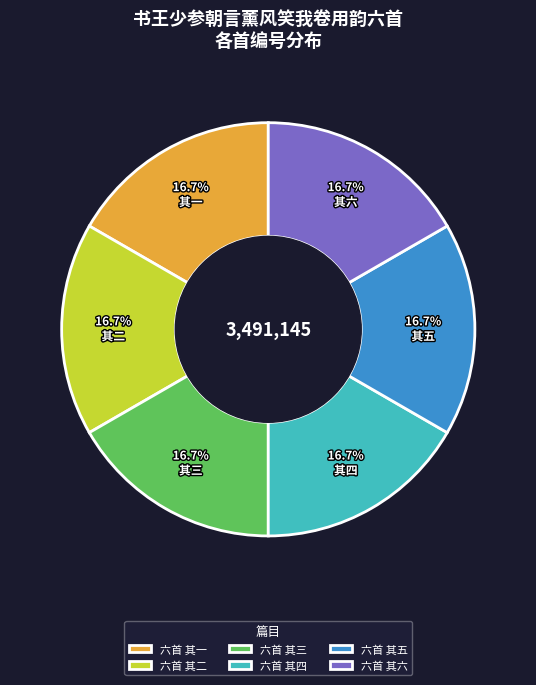

Is there a majority slice in this chart?

No